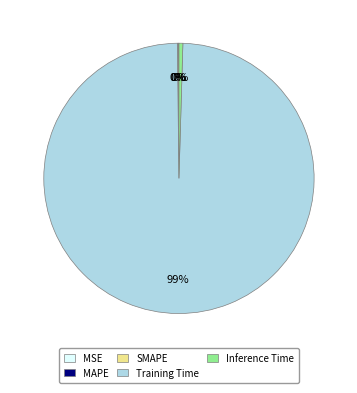

The Training Time slice represents 89% of the pie. True or false?

False